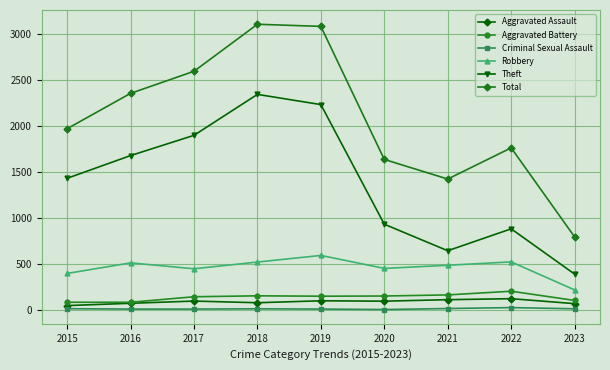

How many categories are shown in the chart?

9